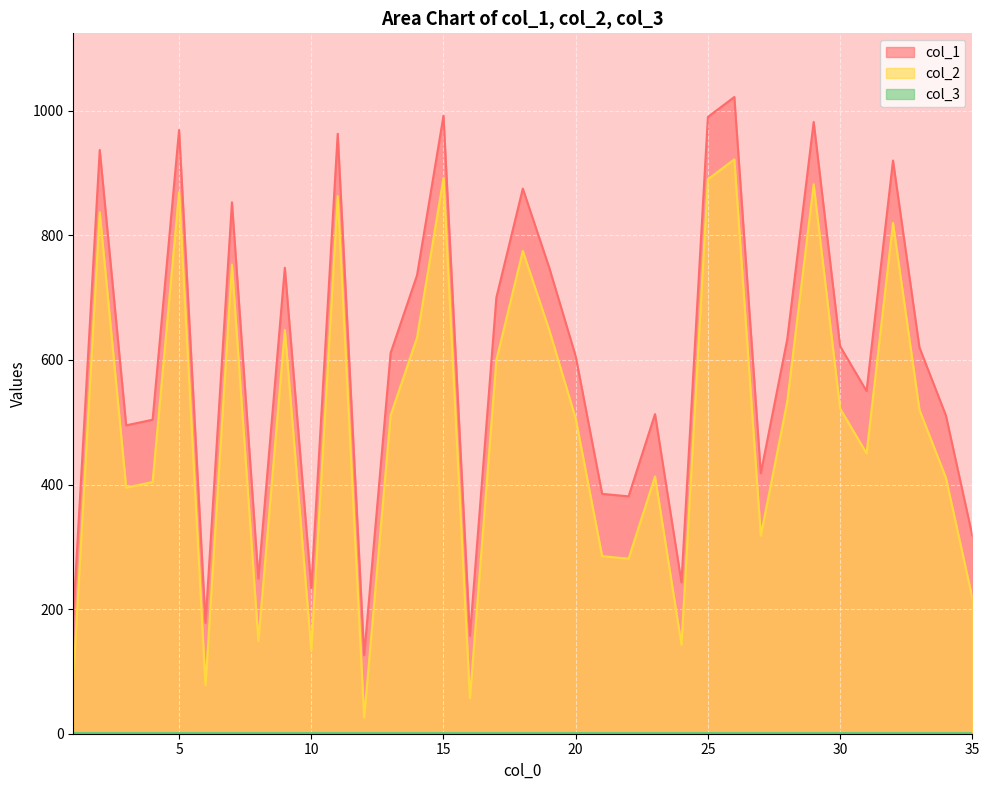

Which label corresponds to the smallest value in the chart?

12